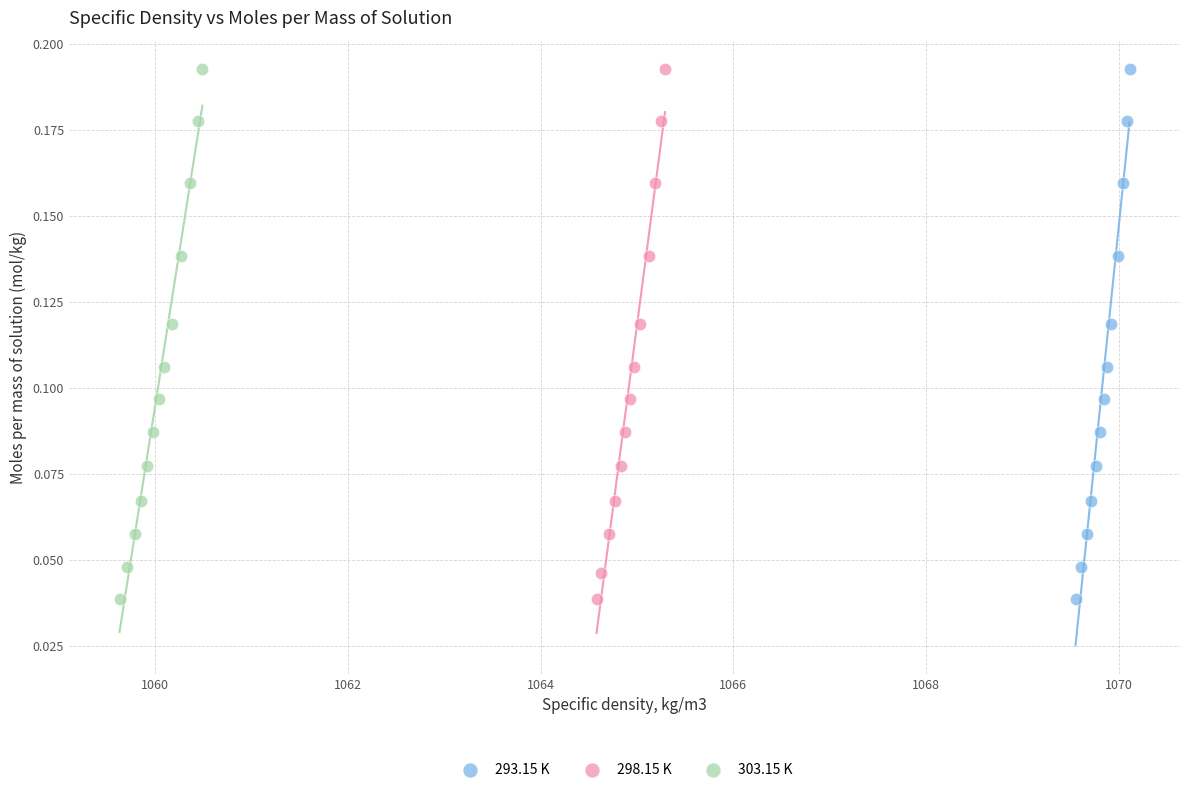

What are all the series names shown in the legend?

293.15 K, 298.15 K, 303.15 K